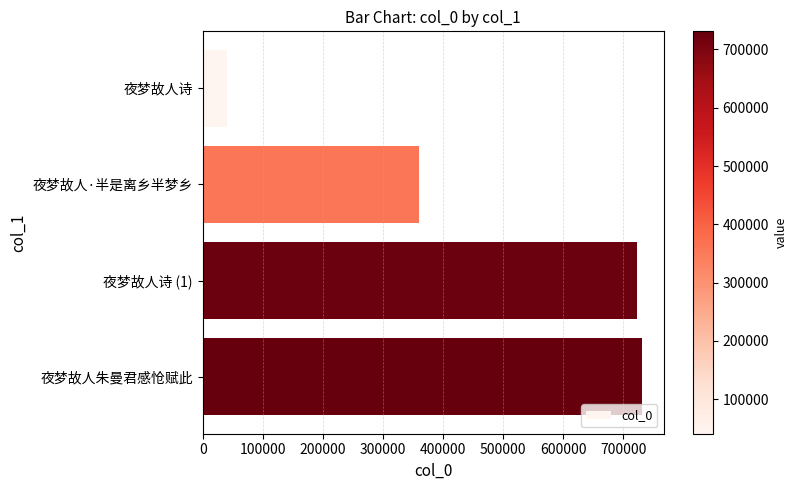

Count the number of categories in the chart.

4